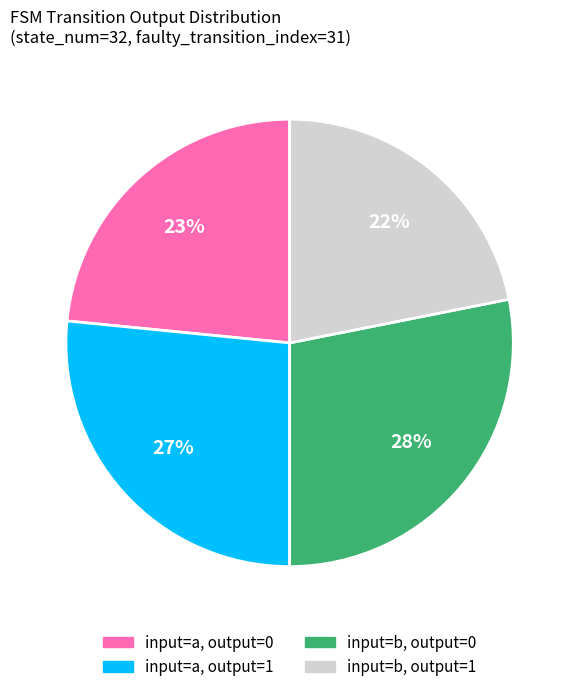

How many segments does this pie chart have?

4